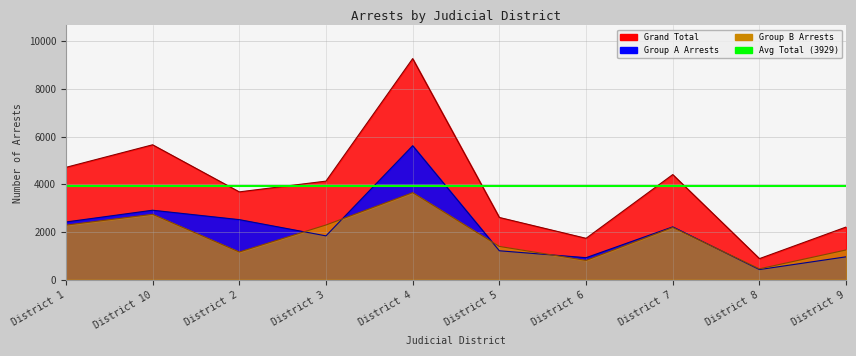

What is the value of the Grand Total point at the 3rd from the left?

3682